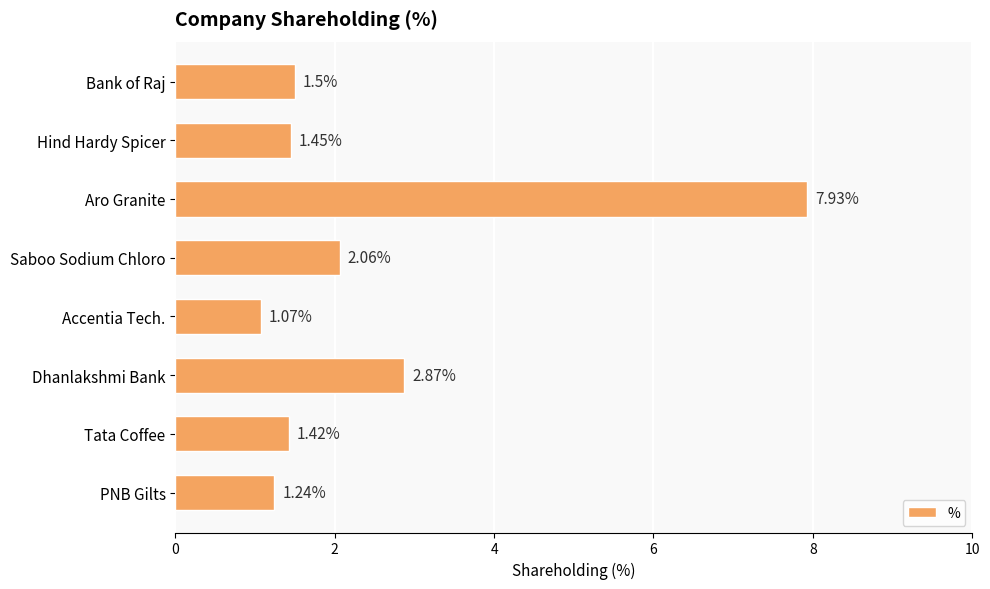

What is the ratio of the value at Dhanlakshmi Bank to the value at Accentia Tech.?

2.7